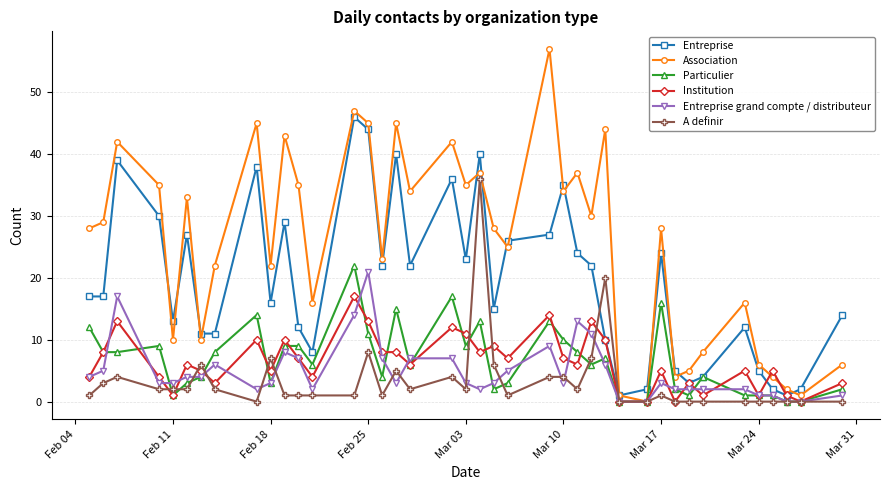

How many interior local peaks does the Association series have?

13